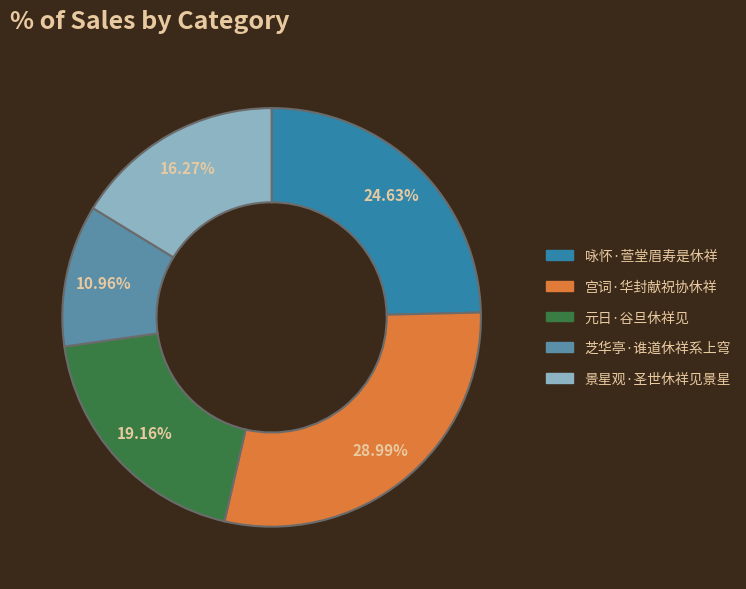

True or false: 咏怀·萱堂眉寿是休祥 accounts for 32% of the total.

False